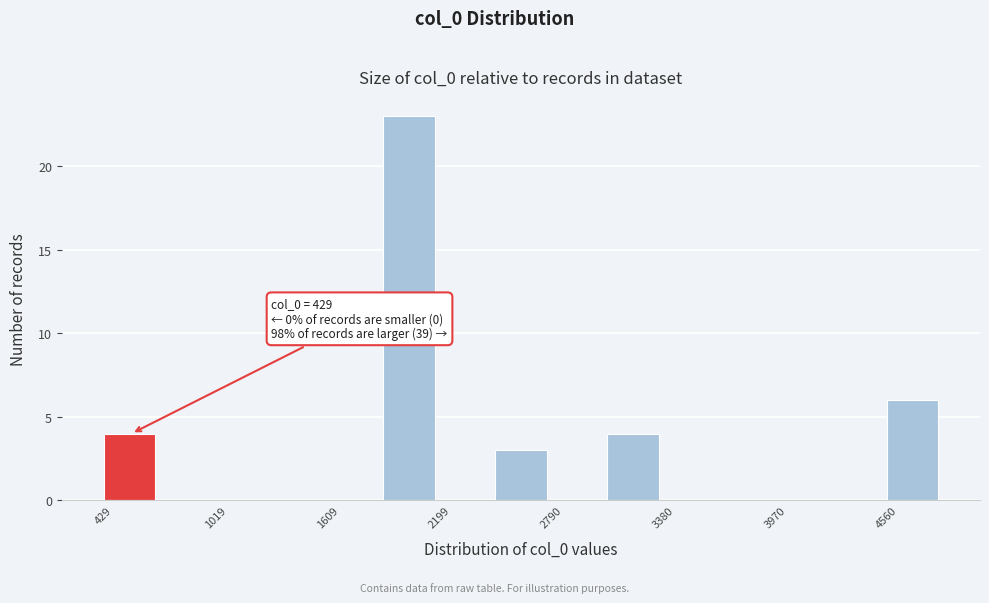

Around what value on the x-axis is the tallest bar? Give the approximate position of its centre, as read against the axis.

2000